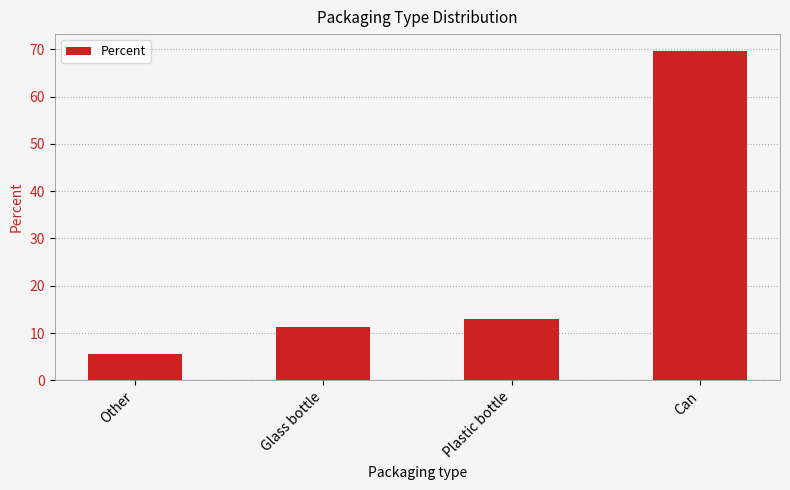

Count the number of data series in this chart.

1